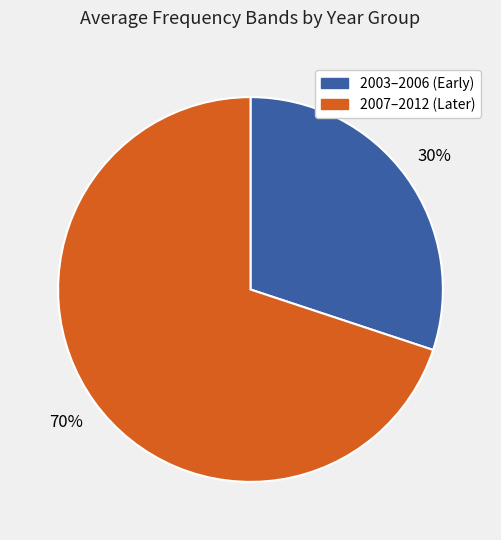

Is there a majority slice in this chart?

Yes